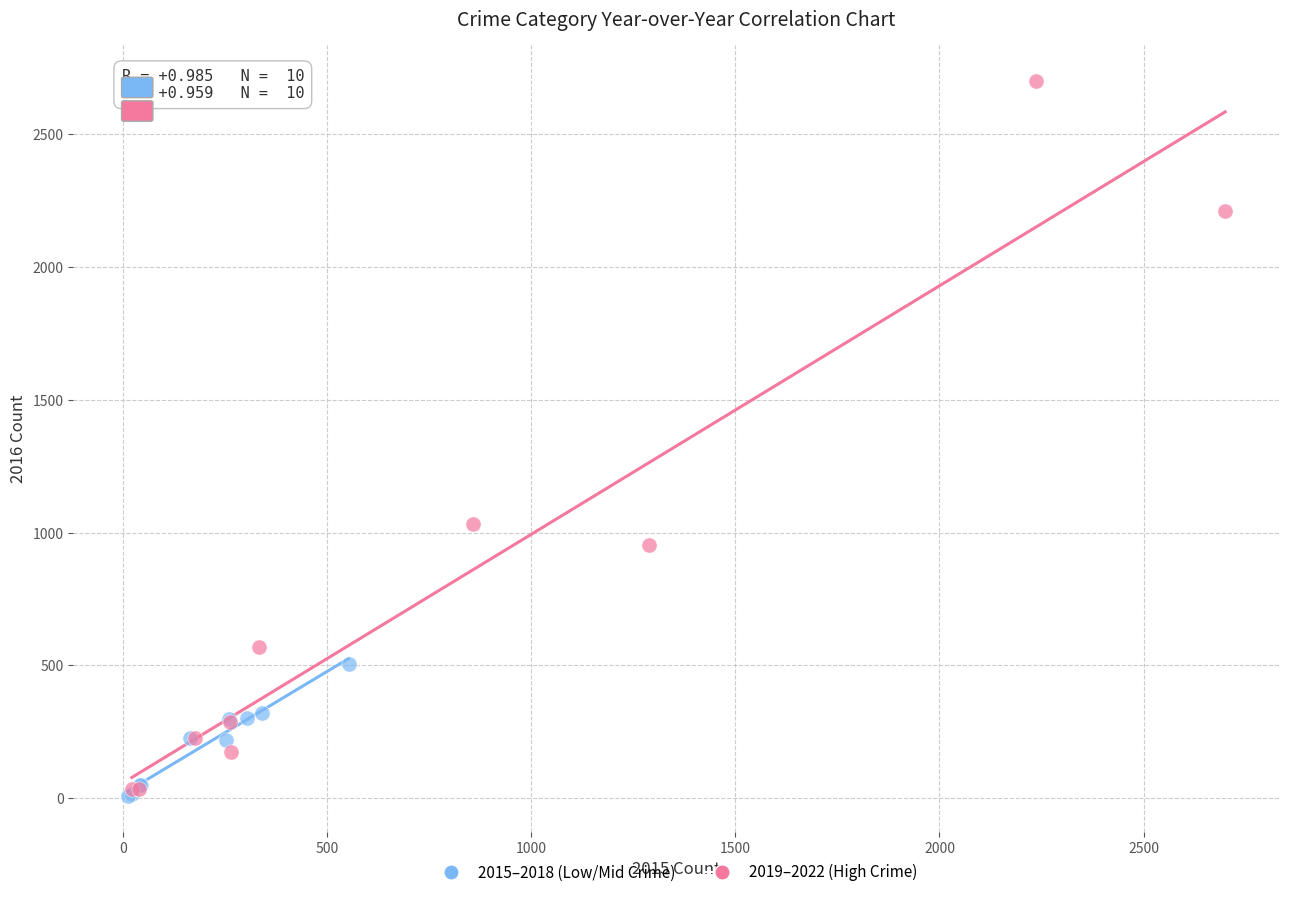

Which series has the widest spread of Y values?

2019–2022 (High Crime)